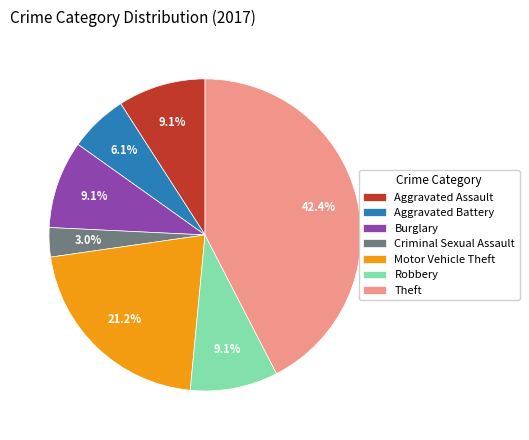

The Aggravated Assault slice represents 9% of the pie. True or false?

True